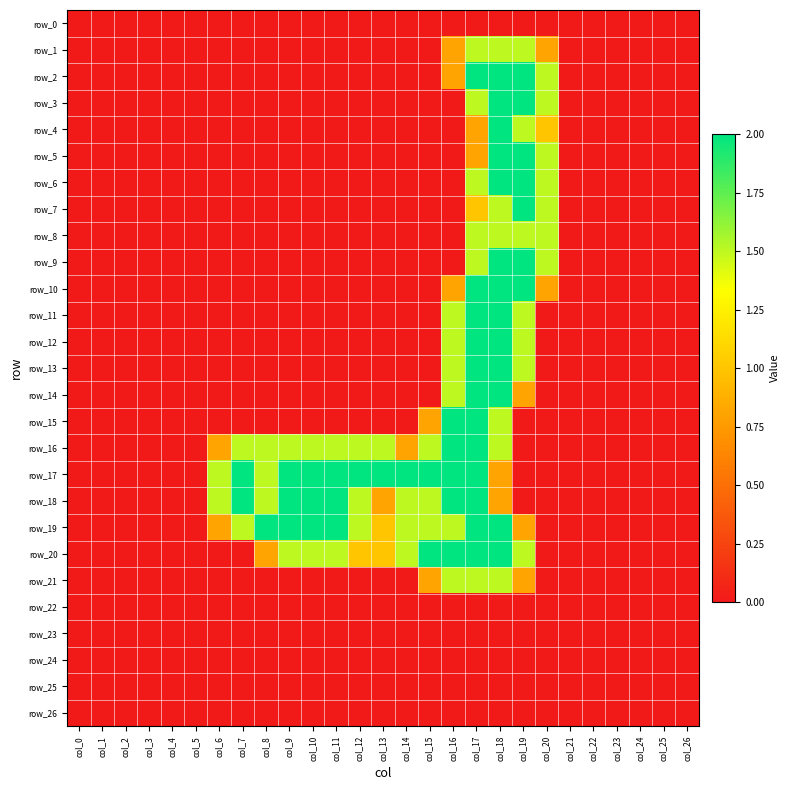

Reading left to right, transcribe all the data shown in this chart.

row_0: col_0=0.0	col_1=0.0	col_2=0.0	col_3=0.0	col_4=0.0	col_5=0.0	col_6=0.0	col_7=0.0	col_8=0.0	col_9=0.0	col_10=0.0	col_11=0.0	col_12=0.0	col_13=0.0	col_14=0.0	col_15=0.0	col_16=0.0	col_17=0.0	col_18=0.0	col_19=0.0	col_20=0.0	col_21=0.0	col_22=0.0	col_23=0.0	col_24=0.0	col_25=0.0	col_26=0.0
row_1: col_0=0.0	col_1=0.0	col_2=0.0	col_3=0.0	col_4=0.0	col_5=0.0	col_6=0.0	col_7=0.0	col_8=0.0	col_9=0.0	col_10=0.0	col_11=0.0	col_12=0.0	col_13=0.0	col_14=0.0	col_15=0.0	col_16=0.8	col_17=1.5	col_18=1.5	col_19=1.5	col_20=0.8	col_21=0.0	col_22=0.0	col_23=0.0	col_24=0.0	col_25=0.0	col_26=0.0
row_2: col_0=0.0	col_1=0.0	col_2=0.0	col_3=0.0	col_4=0.0	col_5=0.0	col_6=0.0	col_7=0.0	col_8=0.0	col_9=0.0	col_10=0.0	col_11=0.0	col_12=0.0	col_13=0.0	col_14=0.0	col_15=0.0	col_16=0.8	col_17=2.0	col_18=2.0	col_19=2.0	col_20=1.5	col_21=0.0	col_22=0.0	col_23=0.0	col_24=0.0	col_25=0.0	col_26=0.0
row_3: col_0=0.0	col_1=0.0	col_2=0.0	col_3=0.0	col_4=0.0	col_5=0.0	col_6=0.0	col_7=0.0	col_8=0.0	col_9=0.0	col_10=0.0	col_11=0.0	col_12=0.0	col_13=0.0	col_14=0.0	col_15=0.0	col_16=0.0	col_17=1.5	col_18=2.0	col_19=2.0	col_20=1.5	col_21=0.0	col_22=0.0	col_23=0.0	col_24=0.0	col_25=0.0	col_26=0.0
row_4: col_0=0.0	col_1=0.0	col_2=0.0	col_3=0.0	col_4=0.0	col_5=0.0	col_6=0.0	col_7=0.0	col_8=0.0	col_9=0.0	col_10=0.0	col_11=0.0	col_12=0.0	col_13=0.0	col_14=0.0	col_15=0.0	col_16=0.0	col_17=0.8	col_18=2.0	col_19=1.5	col_20=1.0	col_21=0.0	col_22=0.0	col_23=0.0	col_24=0.0	col_25=0.0	col_26=0.0
row_5: col_0=0.0	col_1=0.0	col_2=0.0	col_3=0.0	col_4=0.0	col_5=0.0	col_6=0.0	col_7=0.0	col_8=0.0	col_9=0.0	col_10=0.0	col_11=0.0	col_12=0.0	col_13=0.0	col_14=0.0	col_15=0.0	col_16=0.0	col_17=0.8	col_18=2.0	col_19=2.0	col_20=1.5	col_21=0.0	col_22=0.0	col_23=0.0	col_24=0.0	col_25=0.0	col_26=0.0
row_6: col_0=0.0	col_1=0.0	col_2=0.0	col_3=0.0	col_4=0.0	col_5=0.0	col_6=0.0	col_7=0.0	col_8=0.0	col_9=0.0	col_10=0.0	col_11=0.0	col_12=0.0	col_13=0.0	col_14=0.0	col_15=0.0	col_16=0.0	col_17=1.5	col_18=2.0	col_19=2.0	col_20=1.5	col_21=0.0	col_22=0.0	col_23=0.0	col_24=0.0	col_25=0.0	col_26=0.0
row_7: col_0=0.0	col_1=0.0	col_2=0.0	col_3=0.0	col_4=0.0	col_5=0.0	col_6=0.0	col_7=0.0	col_8=0.0	col_9=0.0	col_10=0.0	col_11=0.0	col_12=0.0	col_13=0.0	col_14=0.0	col_15=0.0	col_16=0.0	col_17=1.0	col_18=1.5	col_19=2.0	col_20=1.5	col_21=0.0	col_22=0.0	col_23=0.0	col_24=0.0	col_25=0.0	col_26=0.0
row_8: col_0=0.0	col_1=0.0	col_2=0.0	col_3=0.0	col_4=0.0	col_5=0.0	col_6=0.0	col_7=0.0	col_8=0.0	col_9=0.0	col_10=0.0	col_11=0.0	col_12=0.0	col_13=0.0	col_14=0.0	col_15=0.0	col_16=0.0	col_17=1.5	col_18=1.5	col_19=1.5	col_20=1.5	col_21=0.0	col_22=0.0	col_23=0.0	col_24=0.0	col_25=0.0	col_26=0.0
row_9: col_0=0.0	col_1=0.0	col_2=0.0	col_3=0.0	col_4=0.0	col_5=0.0	col_6=0.0	col_7=0.0	col_8=0.0	col_9=0.0	col_10=0.0	col_11=0.0	col_12=0.0	col_13=0.0	col_14=0.0	col_15=0.0	col_16=0.0	col_17=1.5	col_18=2.0	col_19=2.0	col_20=1.5	col_21=0.0	col_22=0.0	col_23=0.0	col_24=0.0	col_25=0.0	col_26=0.0
row_10: col_0=0.0	col_1=0.0	col_2=0.0	col_3=0.0	col_4=0.0	col_5=0.0	col_6=0.0	col_7=0.0	col_8=0.0	col_9=0.0	col_10=0.0	col_11=0.0	col_12=0.0	col_13=0.0	col_14=0.0	col_15=0.0	col_16=0.8	col_17=2.0	col_18=2.0	col_19=2.0	col_20=0.8	col_21=0.0	col_22=0.0	col_23=0.0	col_24=0.0	col_25=0.0	col_26=0.0
row_11: col_0=0.0	col_1=0.0	col_2=0.0	col_3=0.0	col_4=0.0	col_5=0.0	col_6=0.0	col_7=0.0	col_8=0.0	col_9=0.0	col_10=0.0	col_11=0.0	col_12=0.0	col_13=0.0	col_14=0.0	col_15=0.0	col_16=1.5	col_17=2.0	col_18=2.0	col_19=1.5	col_20=0.0	col_21=0.0	col_22=0.0	col_23=0.0	col_24=0.0	col_25=0.0	col_26=0.0
row_12: col_0=0.0	col_1=0.0	col_2=0.0	col_3=0.0	col_4=0.0	col_5=0.0	col_6=0.0	col_7=0.0	col_8=0.0	col_9=0.0	col_10=0.0	col_11=0.0	col_12=0.0	col_13=0.0	col_14=0.0	col_15=0.0	col_16=1.5	col_17=2.0	col_18=2.0	col_19=1.5	col_20=0.0	col_21=0.0	col_22=0.0	col_23=0.0	col_24=0.0	col_25=0.0	col_26=0.0
row_13: col_0=0.0	col_1=0.0	col_2=0.0	col_3=0.0	col_4=0.0	col_5=0.0	col_6=0.0	col_7=0.0	col_8=0.0	col_9=0.0	col_10=0.0	col_11=0.0	col_12=0.0	col_13=0.0	col_14=0.0	col_15=0.0	col_16=1.5	col_17=2.0	col_18=2.0	col_19=1.5	col_20=0.0	col_21=0.0	col_22=0.0	col_23=0.0	col_24=0.0	col_25=0.0	col_26=0.0
row_14: col_0=0.0	col_1=0.0	col_2=0.0	col_3=0.0	col_4=0.0	col_5=0.0	col_6=0.0	col_7=0.0	col_8=0.0	col_9=0.0	col_10=0.0	col_11=0.0	col_12=0.0	col_13=0.0	col_14=0.0	col_15=0.0	col_16=1.5	col_17=2.0	col_18=2.0	col_19=0.8	col_20=0.0	col_21=0.0	col_22=0.0	col_23=0.0	col_24=0.0	col_25=0.0	col_26=0.0
row_15: col_0=0.0	col_1=0.0	col_2=0.0	col_3=0.0	col_4=0.0	col_5=0.0	col_6=0.0	col_7=0.0	col_8=0.0	col_9=0.0	col_10=0.0	col_11=0.0	col_12=0.0	col_13=0.0	col_14=0.0	col_15=0.8	col_16=2.0	col_17=2.0	col_18=1.5	col_19=0.0	col_20=0.0	col_21=0.0	col_22=0.0	col_23=0.0	col_24=0.0	col_25=0.0	col_26=0.0
row_16: col_0=0.0	col_1=0.0	col_2=0.0	col_3=0.0	col_4=0.0	col_5=0.0	col_6=0.8	col_7=1.5	col_8=1.5	col_9=1.5	col_10=1.5	col_11=1.5	col_12=1.5	col_13=1.5	col_14=0.8	col_15=1.5	col_16=2.0	col_17=2.0	col_18=1.5	col_19=0.0	col_20=0.0	col_21=0.0	col_22=0.0	col_23=0.0	col_24=0.0	col_25=0.0	col_26=0.0
row_17: col_0=0.0	col_1=0.0	col_2=0.0	col_3=0.0	col_4=0.0	col_5=0.0	col_6=1.5	col_7=2.0	col_8=1.5	col_9=2.0	col_10=2.0	col_11=2.0	col_12=2.0	col_13=2.0	col_14=2.0	col_15=2.0	col_16=2.0	col_17=2.0	col_18=0.8	col_19=0.0	col_20=0.0	col_21=0.0	col_22=0.0	col_23=0.0	col_24=0.0	col_25=0.0	col_26=0.0
row_18: col_0=0.0	col_1=0.0	col_2=0.0	col_3=0.0	col_4=0.0	col_5=0.0	col_6=1.5	col_7=2.0	col_8=1.5	col_9=2.0	col_10=2.0	col_11=2.0	col_12=1.5	col_13=0.8	col_14=1.5	col_15=1.5	col_16=2.0	col_17=2.0	col_18=0.8	col_19=0.0	col_20=0.0	col_21=0.0	col_22=0.0	col_23=0.0	col_24=0.0	col_25=0.0	col_26=0.0
row_19: col_0=0.0	col_1=0.0	col_2=0.0	col_3=0.0	col_4=0.0	col_5=0.0	col_6=0.8	col_7=1.5	col_8=2.0	col_9=2.0	col_10=2.0	col_11=2.0	col_12=1.5	col_13=1.0	col_14=1.5	col_15=1.5	col_16=1.5	col_17=2.0	col_18=2.0	col_19=0.8	col_20=0.0	col_21=0.0	col_22=0.0	col_23=0.0	col_24=0.0	col_25=0.0	col_26=0.0
row_20: col_0=0.0	col_1=0.0	col_2=0.0	col_3=0.0	col_4=0.0	col_5=0.0	col_6=0.0	col_7=0.0	col_8=0.8	col_9=1.5	col_10=1.5	col_11=1.5	col_12=1.0	col_13=1.0	col_14=1.5	col_15=2.0	col_16=2.0	col_17=2.0	col_18=2.0	col_19=1.5	col_20=0.0	col_21=0.0	col_22=0.0	col_23=0.0	col_24=0.0	col_25=0.0	col_26=0.0
row_21: col_0=0.0	col_1=0.0	col_2=0.0	col_3=0.0	col_4=0.0	col_5=0.0	col_6=0.0	col_7=0.0	col_8=0.0	col_9=0.0	col_10=0.0	col_11=0.0	col_12=0.0	col_13=0.0	col_14=0.0	col_15=0.8	col_16=1.5	col_17=1.5	col_18=1.5	col_19=0.8	col_20=0.0	col_21=0.0	col_22=0.0	col_23=0.0	col_24=0.0	col_25=0.0	col_26=0.0
row_22: col_0=0.0	col_1=0.0	col_2=0.0	col_3=0.0	col_4=0.0	col_5=0.0	col_6=0.0	col_7=0.0	col_8=0.0	col_9=0.0	col_10=0.0	col_11=0.0	col_12=0.0	col_13=0.0	col_14=0.0	col_15=0.0	col_16=0.0	col_17=0.0	col_18=0.0	col_19=0.0	col_20=0.0	col_21=0.0	col_22=0.0	col_23=0.0	col_24=0.0	col_25=0.0	col_26=0.0
row_23: col_0=0.0	col_1=0.0	col_2=0.0	col_3=0.0	col_4=0.0	col_5=0.0	col_6=0.0	col_7=0.0	col_8=0.0	col_9=0.0	col_10=0.0	col_11=0.0	col_12=0.0	col_13=0.0	col_14=0.0	col_15=0.0	col_16=0.0	col_17=0.0	col_18=0.0	col_19=0.0	col_20=0.0	col_21=0.0	col_22=0.0	col_23=0.0	col_24=0.0	col_25=0.0	col_26=0.0
row_24: col_0=0.0	col_1=0.0	col_2=0.0	col_3=0.0	col_4=0.0	col_5=0.0	col_6=0.0	col_7=0.0	col_8=0.0	col_9=0.0	col_10=0.0	col_11=0.0	col_12=0.0	col_13=0.0	col_14=0.0	col_15=0.0	col_16=0.0	col_17=0.0	col_18=0.0	col_19=0.0	col_20=0.0	col_21=0.0	col_22=0.0	col_23=0.0	col_24=0.0	col_25=0.0	col_26=0.0
row_25: col_0=0.0	col_1=0.0	col_2=0.0	col_3=0.0	col_4=0.0	col_5=0.0	col_6=0.0	col_7=0.0	col_8=0.0	col_9=0.0	col_10=0.0	col_11=0.0	col_12=0.0	col_13=0.0	col_14=0.0	col_15=0.0	col_16=0.0	col_17=0.0	col_18=0.0	col_19=0.0	col_20=0.0	col_21=0.0	col_22=0.0	col_23=0.0	col_24=0.0	col_25=0.0	col_26=0.0
row_26: col_0=0.0	col_1=0.0	col_2=0.0	col_3=0.0	col_4=0.0	col_5=0.0	col_6=0.0	col_7=0.0	col_8=0.0	col_9=0.0	col_10=0.0	col_11=0.0	col_12=0.0	col_13=0.0	col_14=0.0	col_15=0.0	col_16=0.0	col_17=0.0	col_18=0.0	col_19=0.0	col_20=0.0	col_21=0.0	col_22=0.0	col_23=0.0	col_24=0.0	col_25=0.0	col_26=0.0